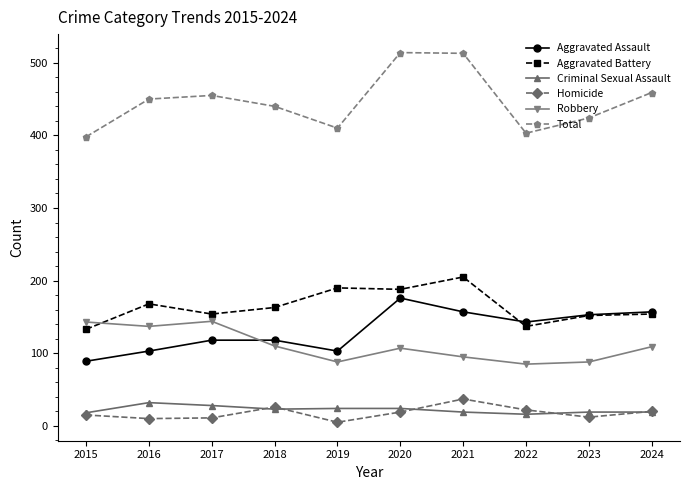

At which category does Aggravated Assault reach its first local valley?

2019